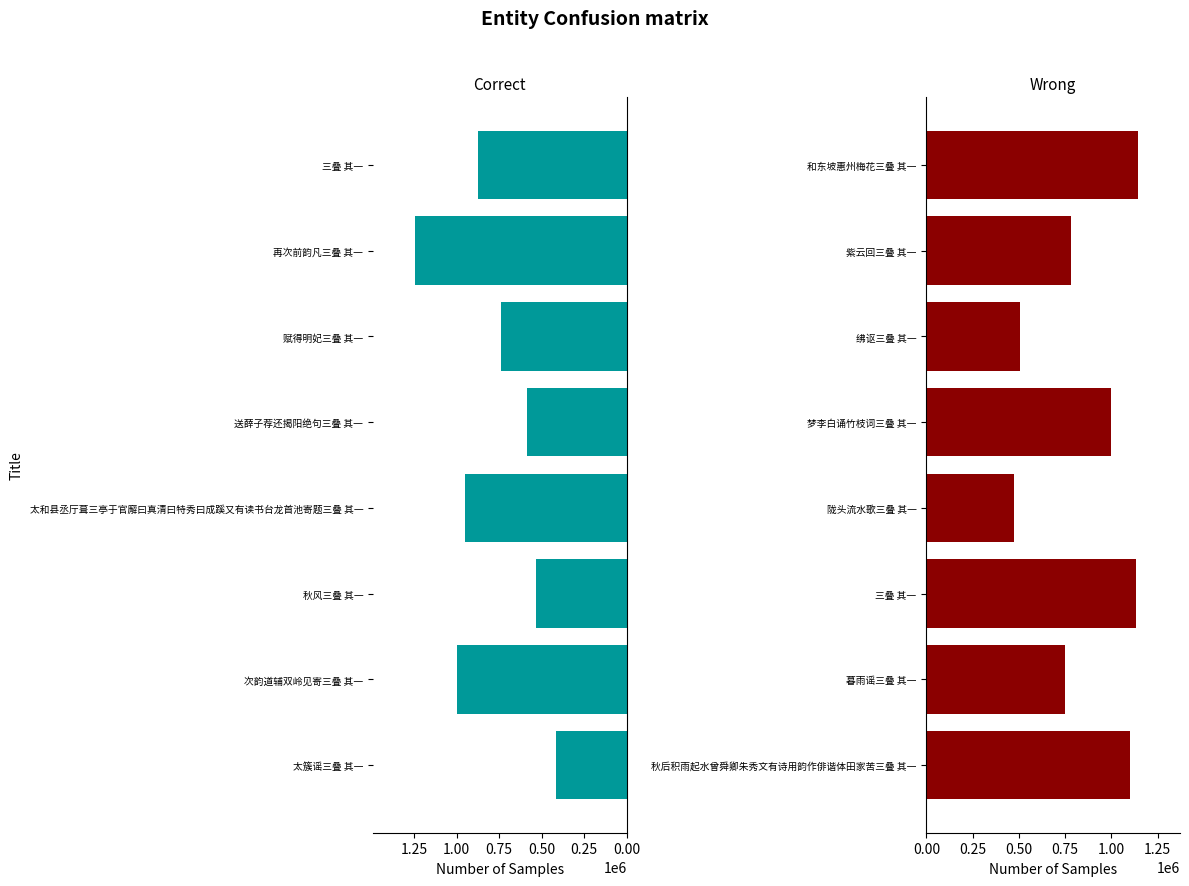

True or false: Correct has a value of 412599 at 太簇谣三叠 其一.

True